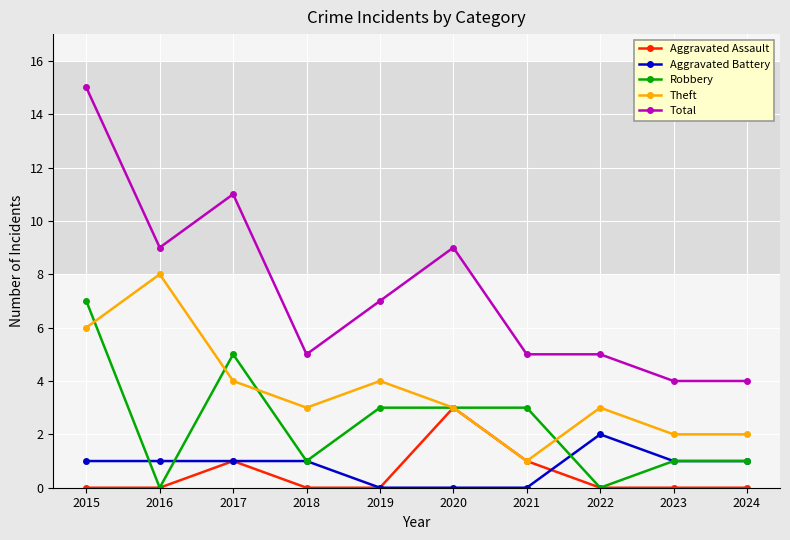

Reading left to right, what are all the values shown in this chart?

Aggravated Assault: 2015=0	2016=0	2017=1	2018=0	2019=0	2020=3	2021=1	2022=0	2023=0	2024=0
Aggravated Battery: 2015=1	2016=1	2017=1	2018=1	2019=0	2020=0	2021=0	2022=2	2023=1	2024=1
Robbery: 2015=7	2016=0	2017=5	2018=1	2019=3	2020=3	2021=3	2022=0	2023=1	2024=1
Theft: 2015=6	2016=8	2017=4	2018=3	2019=4	2020=3	2021=1	2022=3	2023=2	2024=2
Total: 2015=15	2016=9	2017=11	2018=5	2019=7	2020=9	2021=5	2022=5	2023=4	2024=4